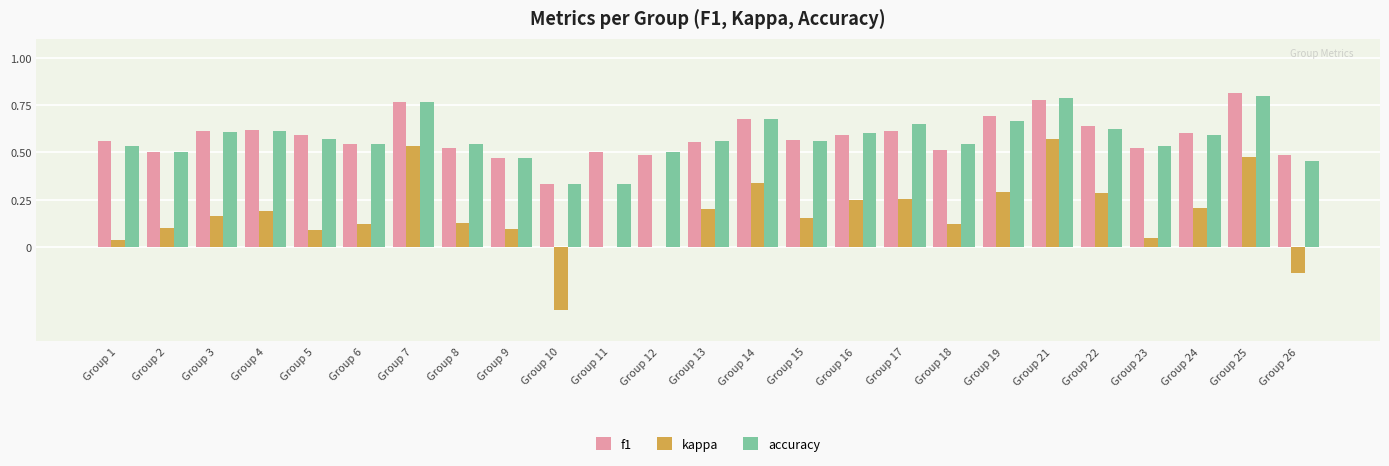

What is the total value across all series at Group 23?

1.1